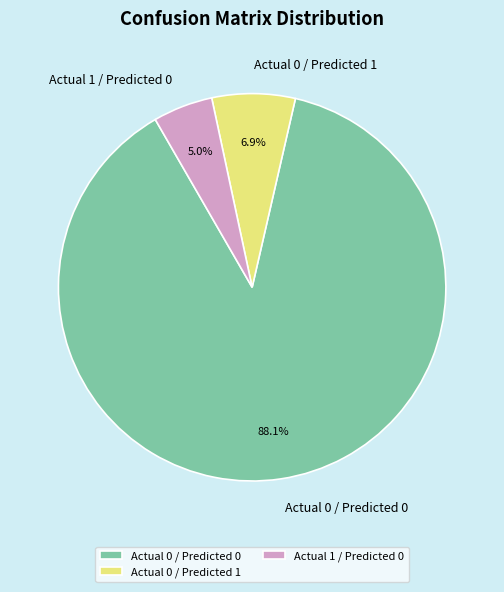

Approximately how many times larger is the value at Actual 1 / Predicted 0 compared to Actual 0 / Predicted 1?

0.7